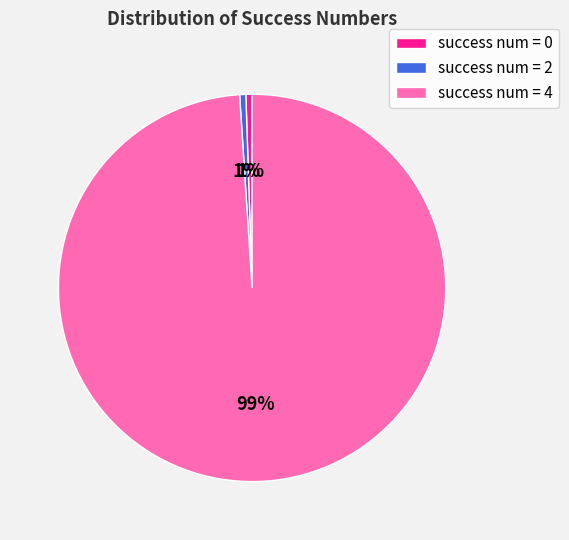

What percentage is the success num = 2 slice, to the nearest percent?

1%